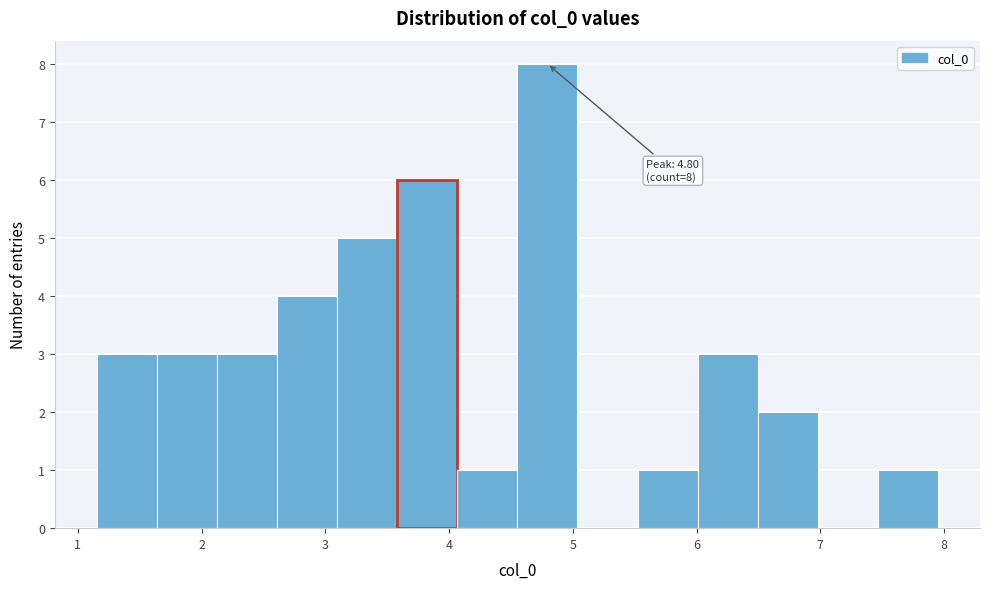

Over which range of the x-axis is the bar tallest?

4.6 to 5.0